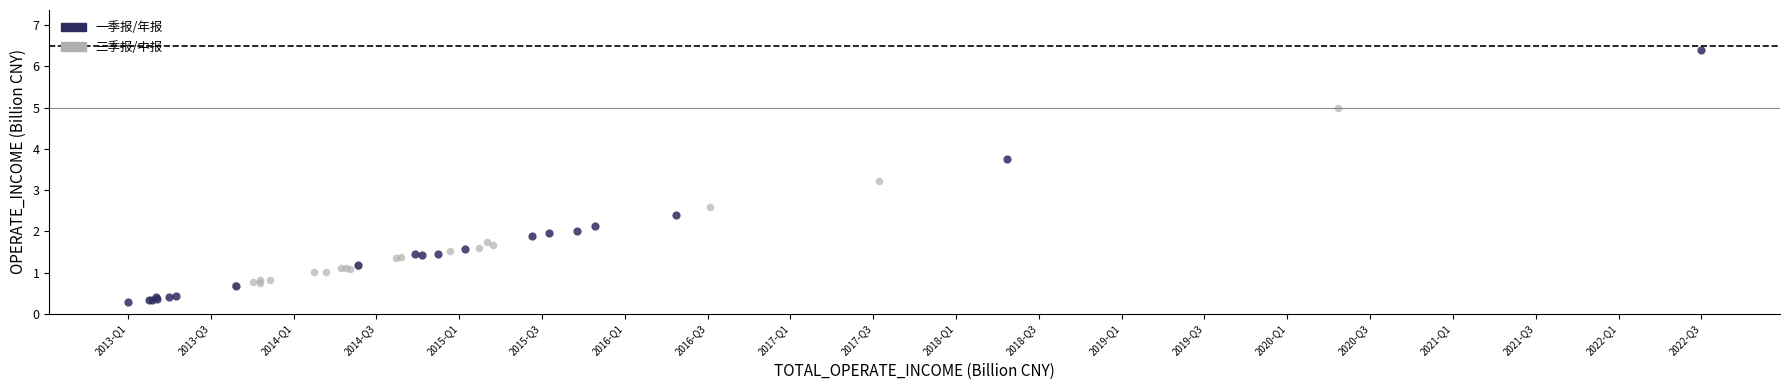

Which series has the widest spread of Y values?

一季报/年报